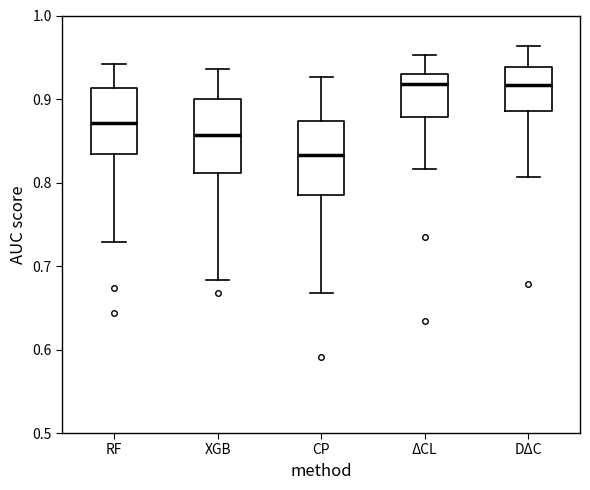

Reading left to right, transcribe this box plot: for each box, give where its median line is, the range the box spans, and where its two whiskers end, as read against the y-axis. The values are not printed on the chart, so give them approximately, as read against the axis.

RF: median 0.87, box 0.83 to 0.91, whiskers 0.73 to 0.94
XGB: median 0.86, box 0.81 to 0.90, whiskers 0.68 to 0.94
CP: median 0.83, box 0.79 to 0.87, whiskers 0.67 to 0.93
ΔCL: median 0.92, box 0.88 to 0.93, whiskers 0.82 to 0.95
DΔC: median 0.92, box 0.89 to 0.94, whiskers 0.81 to 0.96